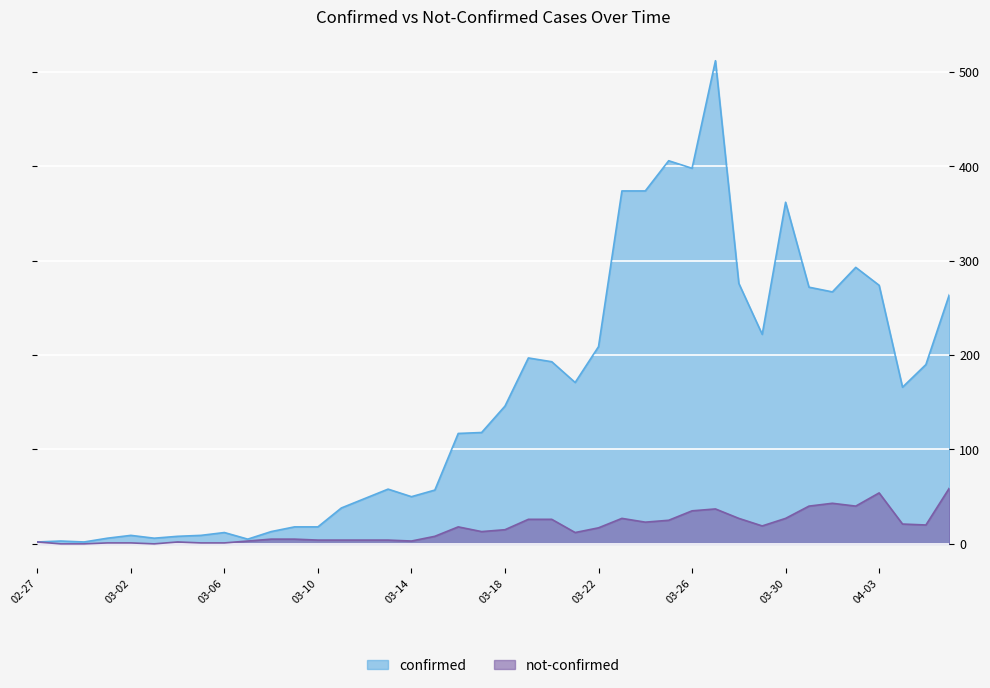

Which series has the largest total across all categories?

confirmed